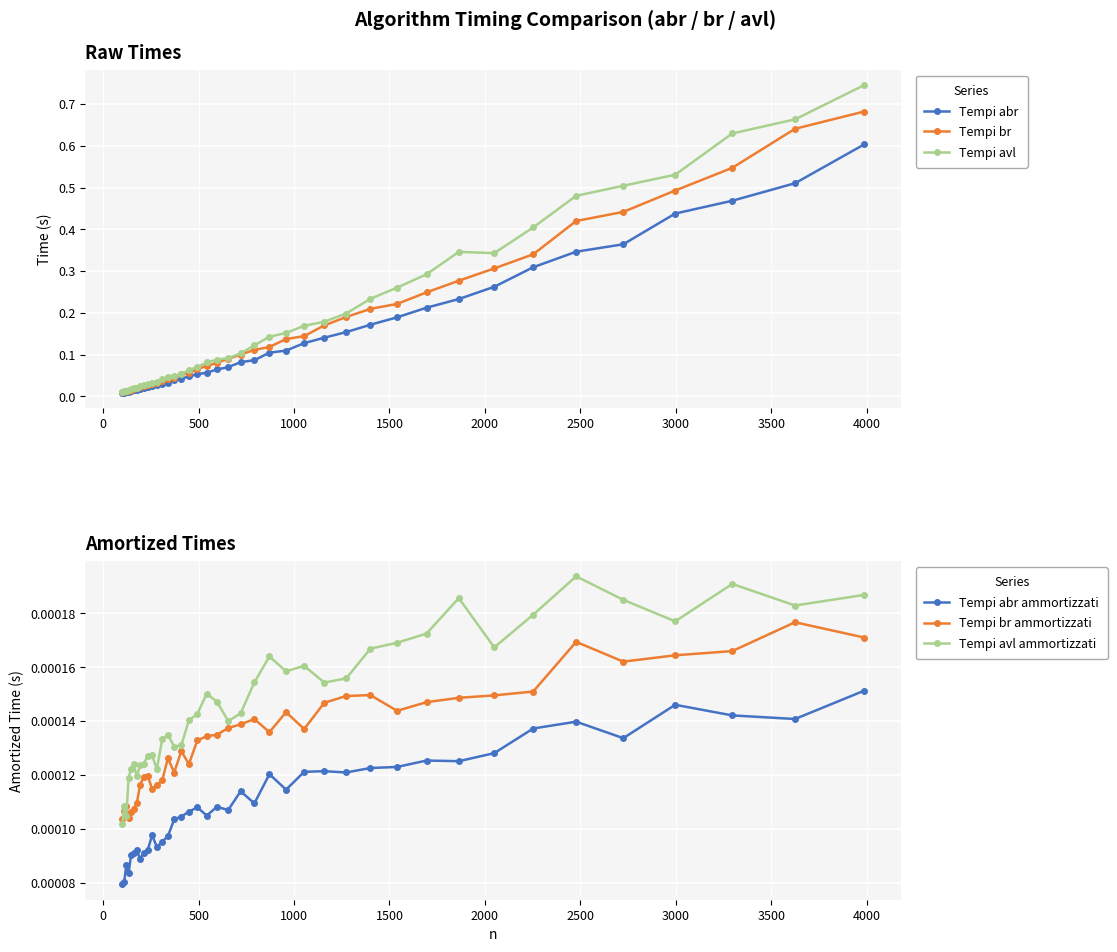

Which series ends up on top after the final intersection of Tempi avl ammortizzati and Tempi br ammortizzati?

Tempi avl ammortizzati